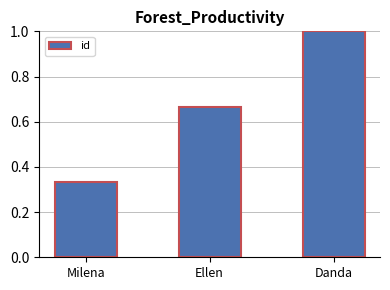

What is the label of the 3rd bar from the right?

Milena